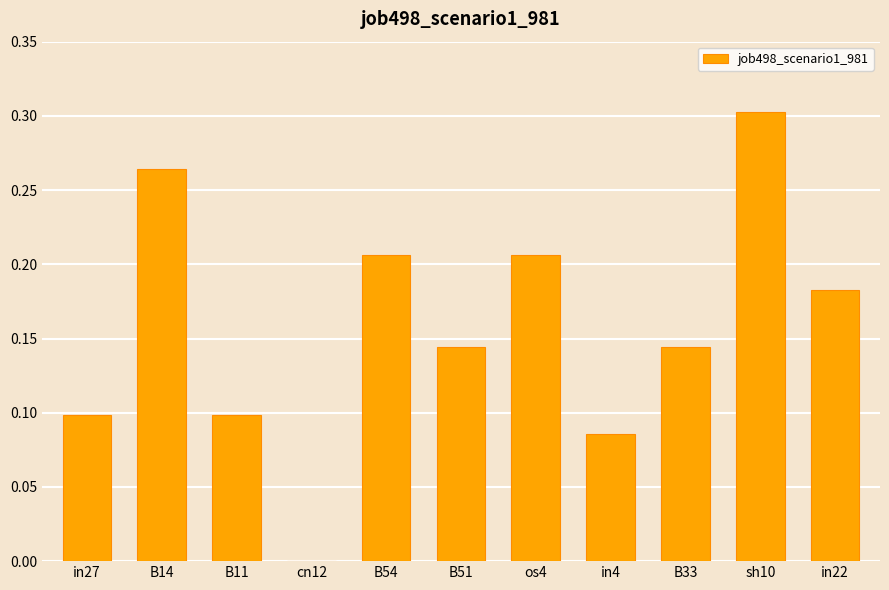

Which has a higher value, cn12 or sh10?

sh10